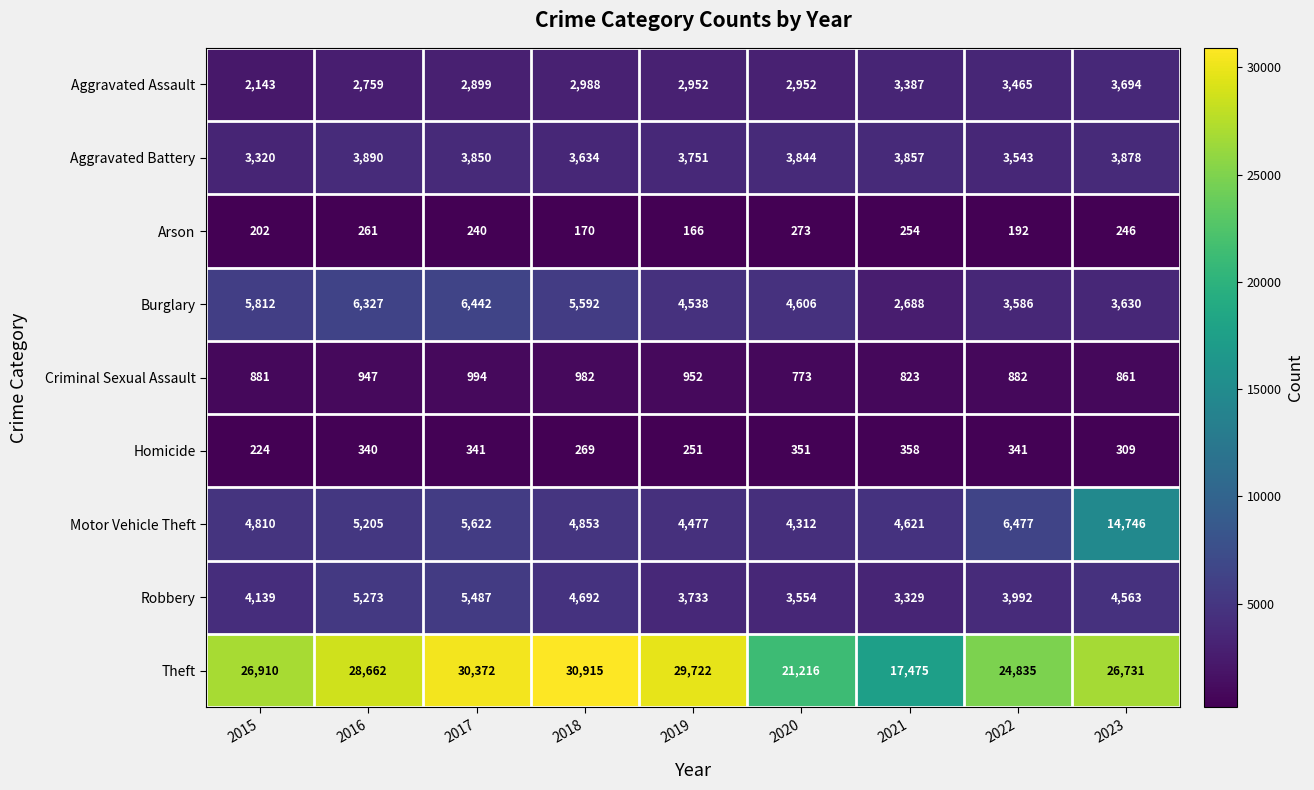

Which series has the widest spread of values?

Theft